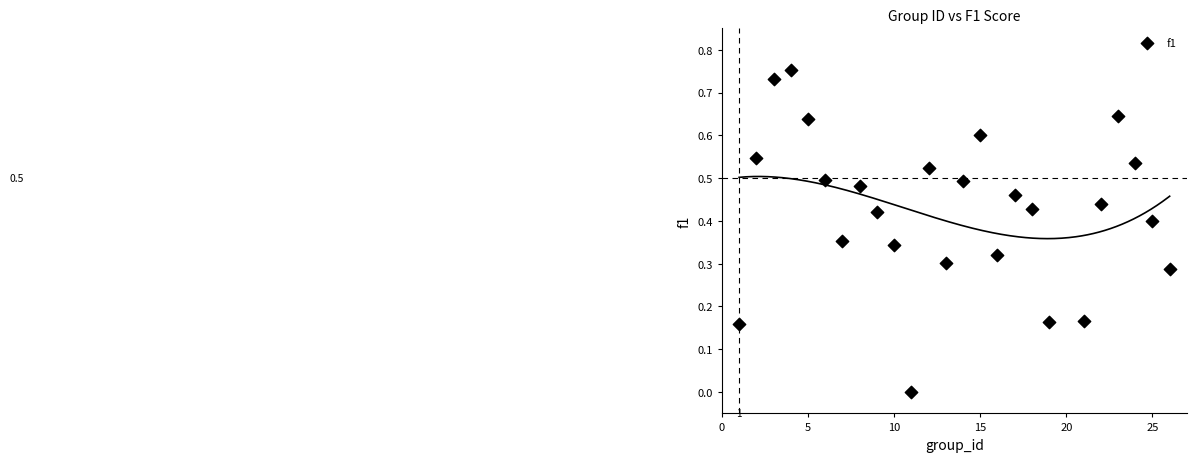

What is the range of X values (max minus min)?

25.0